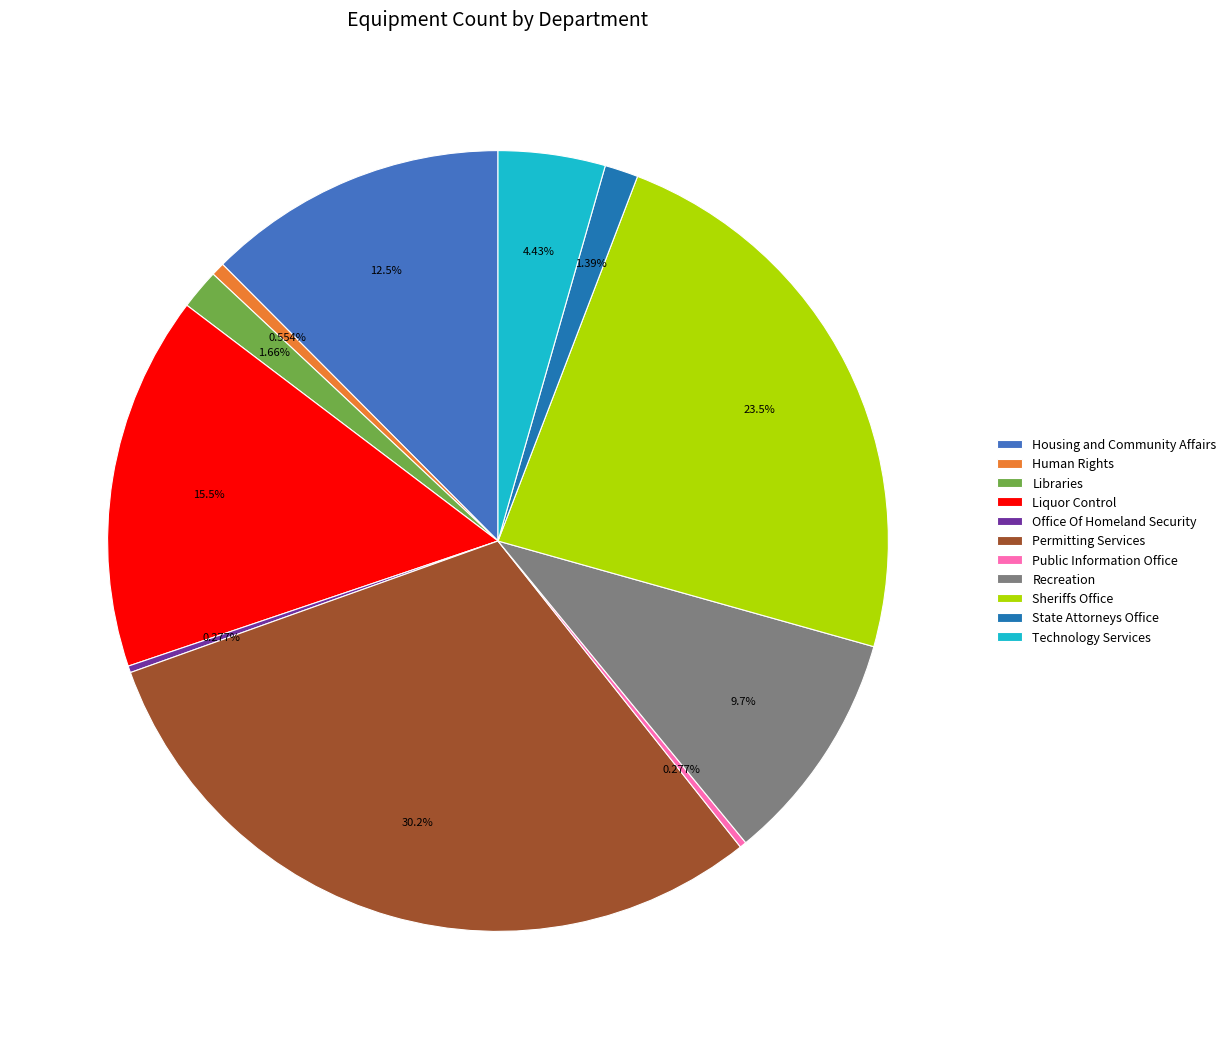

What percentage is the State Attorneys Office slice, to the nearest percent?

1%